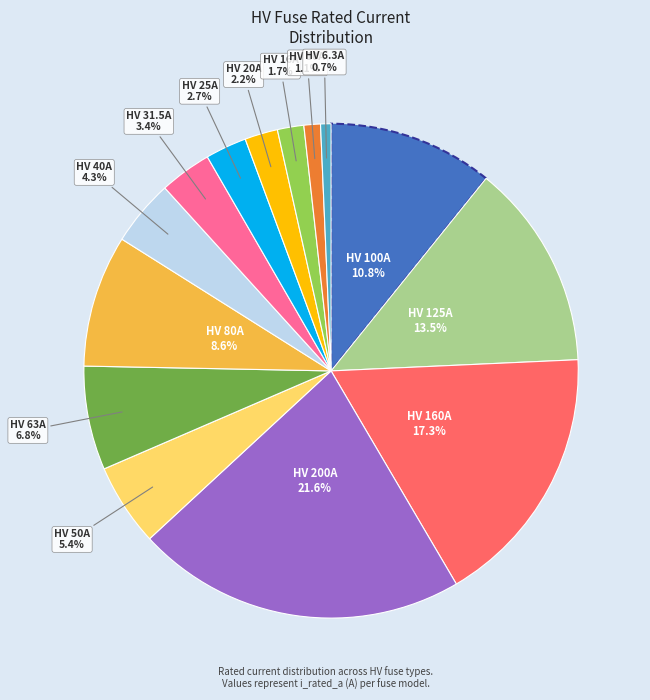

Does any single category account for the majority?

No